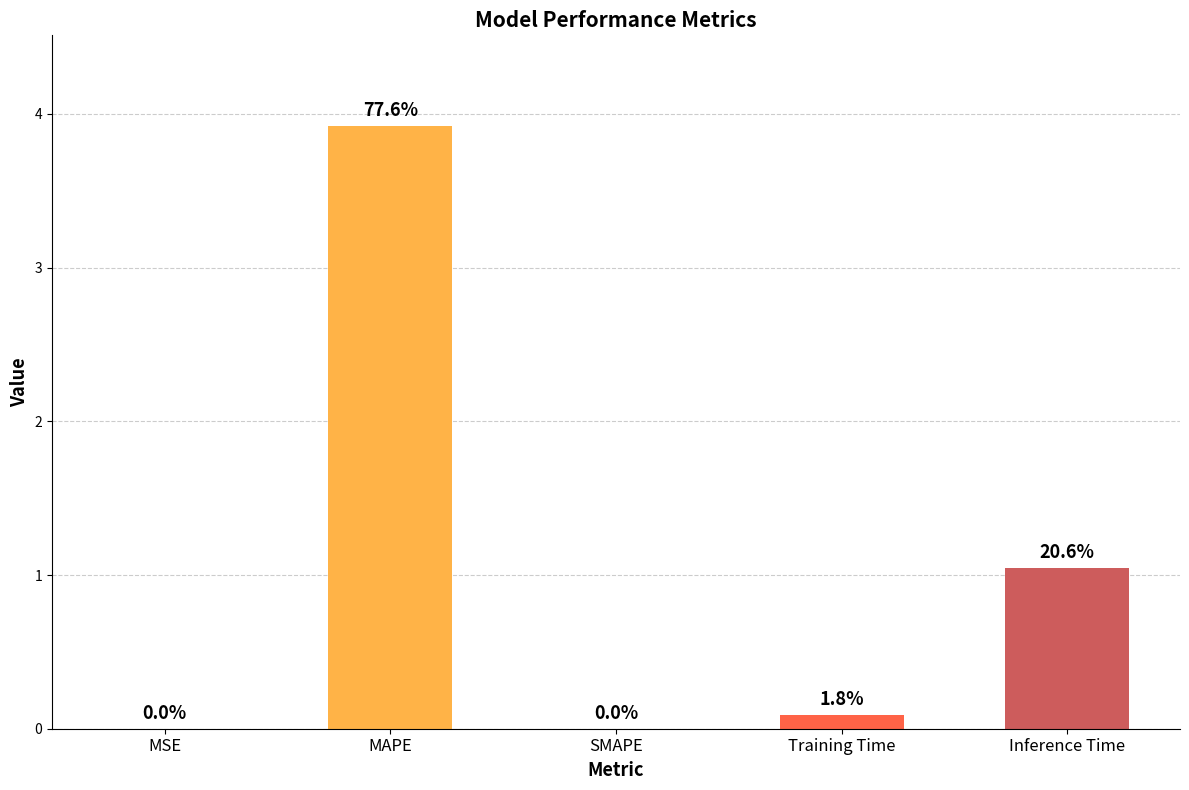

Rank the categories by value from lowest to highest.

SMAPE, MSE, Training Time, Inference Time, MAPE